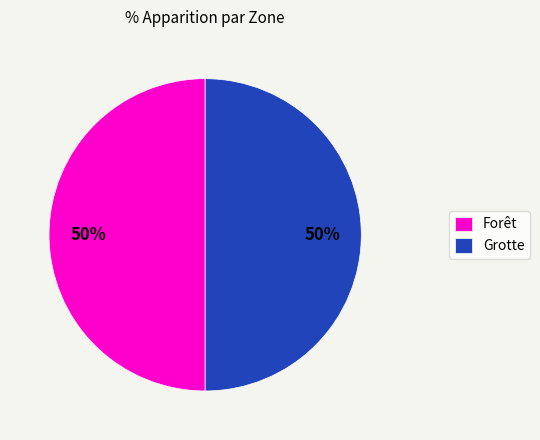

True or false: Grotte accounts for 60% of the total.

False